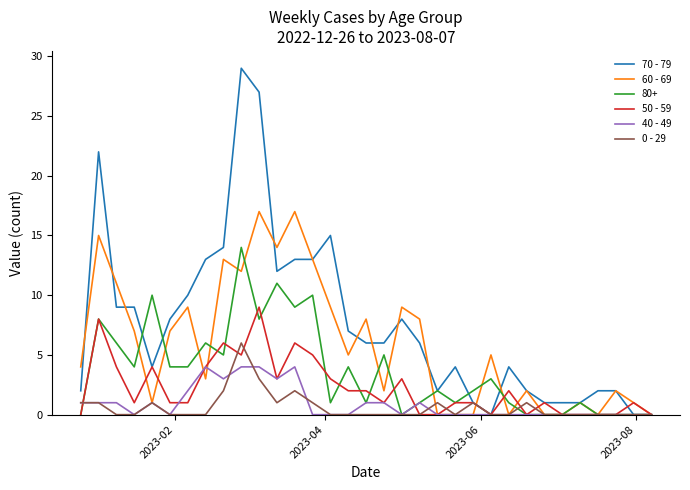

What is the maximum value shown in the chart?

29